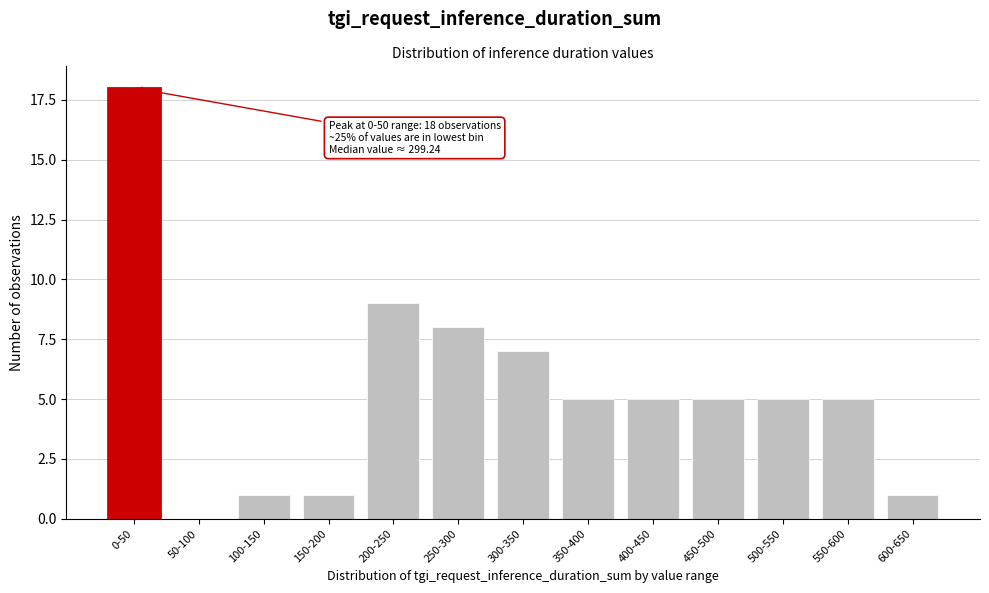

Reading left to right, transcribe all the data shown in this chart.

0-50=18	50-100=0	100-150=1	150-200=1	200-250=9	250-300=8	300-350=7	350-400=5	400-450=5	450-500=5	500-550=5	550-600=5	600-650=1